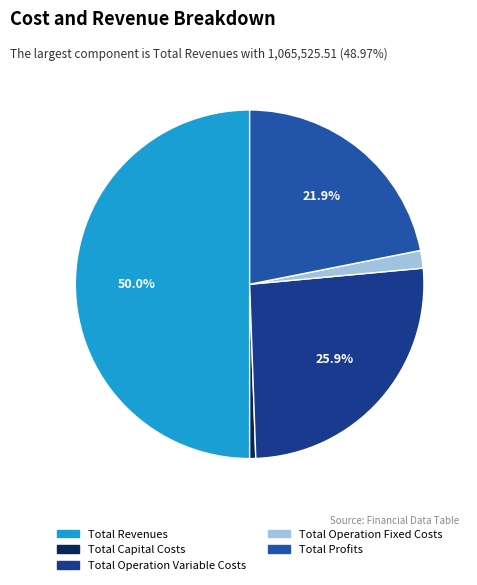

To the nearest percent, what percentage of the pie is Total Capital Costs?

1%